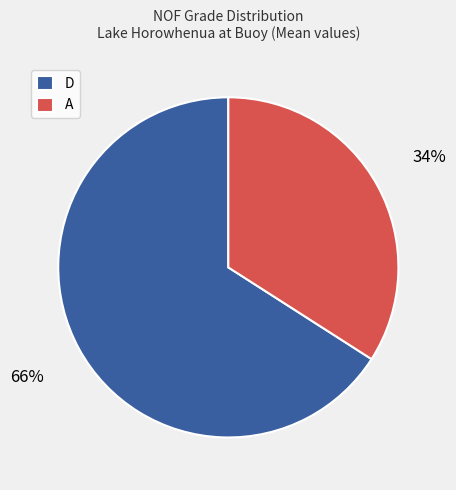

Rank the categories by value from highest to lowest.

D, A